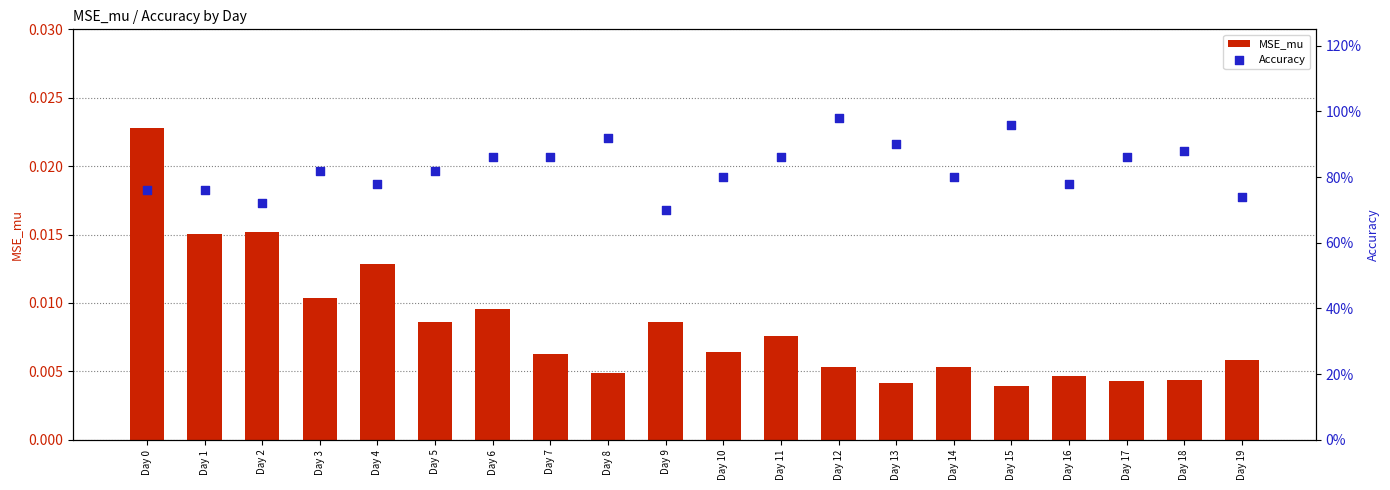

Which series contains the highest Y value?

Accuracy